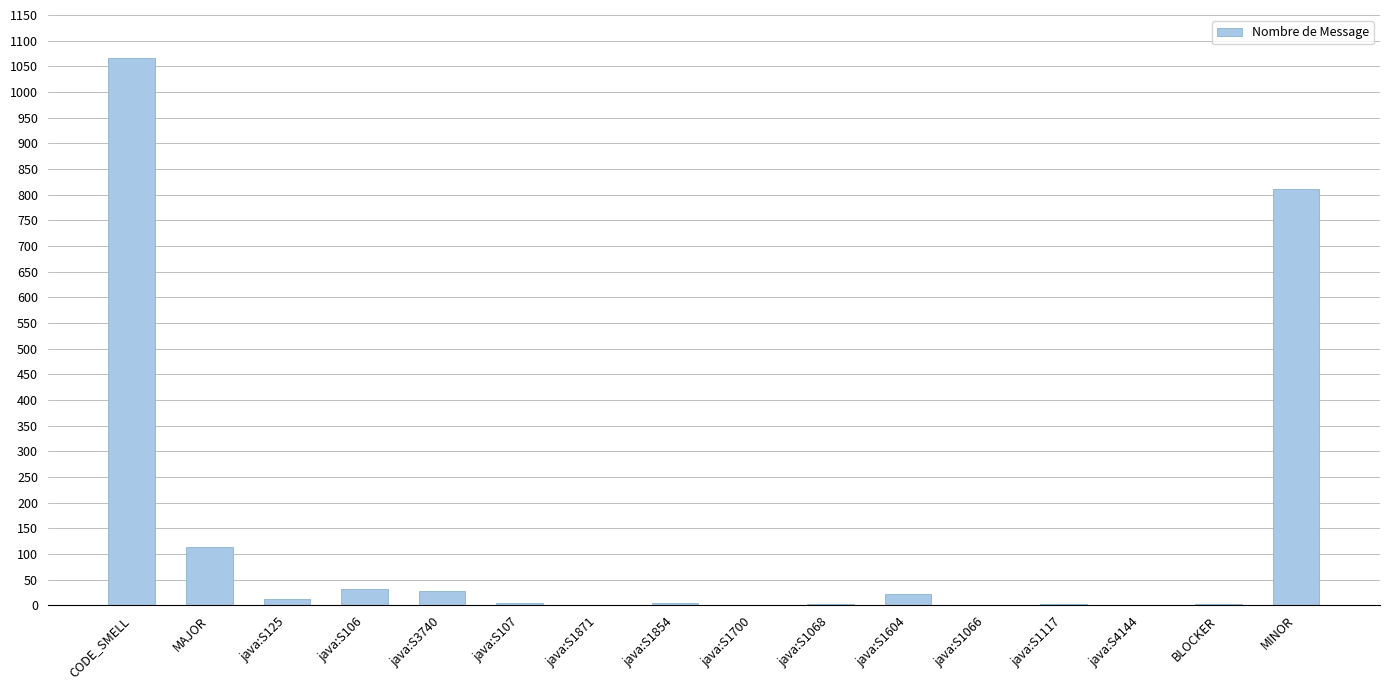

The value at MINOR is 812. True or false?

True